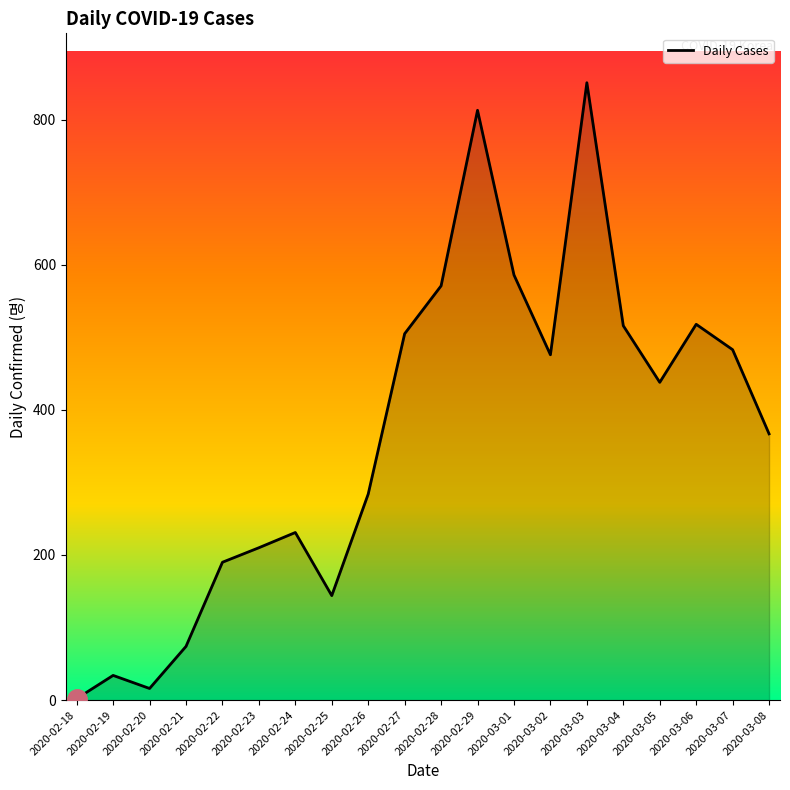

How many lines are shown in the chart?

1